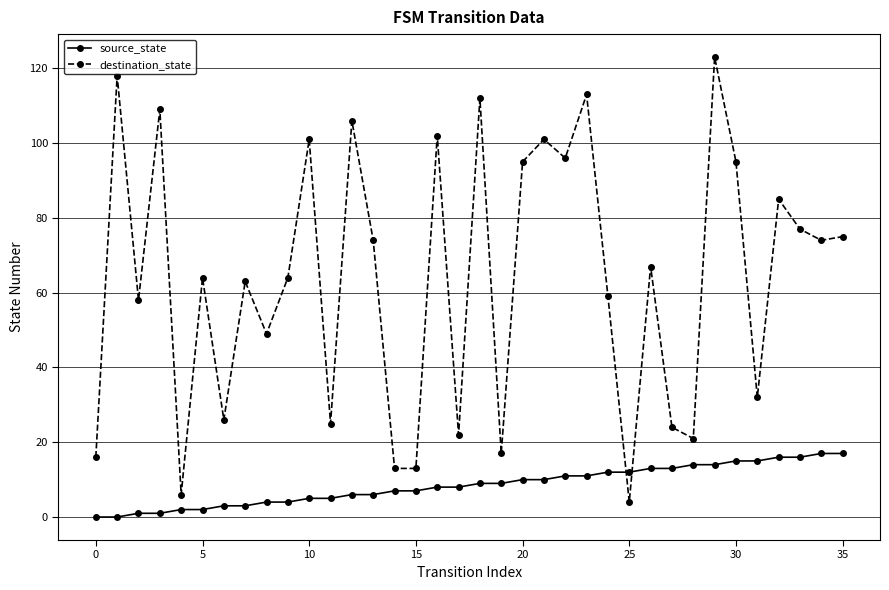

Is this an area chart (filled region under the line)?

No